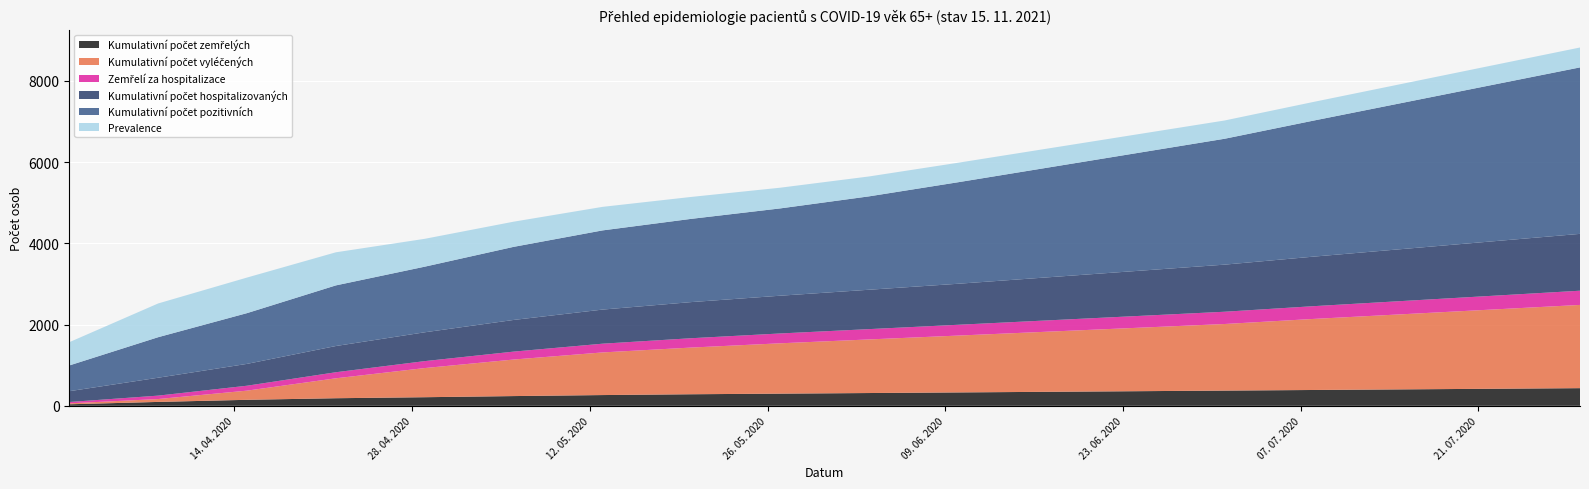

Reading left to right, extract all data points from this chart.

Kumulativní počet vyléčených: 01. 04. 2020=23	08. 04. 2020=71	15. 04. 2020=226	22. 04. 2020=491	29. 04. 2020=718	06. 05. 2020=900	13. 05. 2020=1050	20. 05. 2020=1150	27. 05. 2020=1240	03. 06. 2020=1320	10. 06. 2020=1400	17. 06. 2020=1480	24. 06. 2020=1560	01. 07. 2020=1640	08. 07. 2020=1750	15. 07. 2020=1850	22. 07. 2020=1950	29. 07. 2020=2050
Kumulativní počet pozitivních: 01. 04. 2020=634	08. 04. 2020=998	15. 04. 2020=1250	22. 04. 2020=1493	29. 04. 2020=1616	06. 05. 2020=1800	13. 05. 2020=1950	20. 05. 2020=2050	27. 05. 2020=2150	03. 06. 2020=2300	10. 06. 2020=2500	17. 06. 2020=2700	24. 06. 2020=2900	01. 07. 2020=3100	08. 07. 2020=3350	15. 07. 2020=3600	22. 07. 2020=3850	29. 07. 2020=4100
Prevalence: 01. 04. 2020=573	08. 04. 2020=831	15. 04. 2020=876	22. 04. 2020=815	29. 04. 2020=686	06. 05. 2020=620	13. 05. 2020=580	20. 05. 2020=540	27. 05. 2020=510	03. 06. 2020=490	10. 06. 2020=480	17. 06. 2020=470	24. 06. 2020=460	01. 07. 2020=450	08. 07. 2020=460	15. 07. 2020=470	22. 07. 2020=480	29. 07. 2020=490
Kumulativní počet zemřelých: 01. 04. 2020=38	08. 04. 2020=96	15. 04. 2020=148	22. 04. 2020=187	29. 04. 2020=212	06. 05. 2020=240	13. 05. 2020=265	20. 05. 2020=285	27. 05. 2020=300	03. 06. 2020=315	10. 06. 2020=330	17. 06. 2020=345	24. 06. 2020=360	01. 07. 2020=375	08. 07. 2020=390	15. 07. 2020=405	22. 07. 2020=420	29. 07. 2020=435
Zemřelí za hospitalizace: 01. 04. 2020=33	08. 04. 2020=84	15. 04. 2020=121	22. 04. 2020=149	29. 04. 2020=171	06. 05. 2020=195	13. 05. 2020=215	20. 05. 2020=230	27. 05. 2020=242	03. 06. 2020=254	10. 06. 2020=266	17. 06. 2020=278	24. 06. 2020=290	01. 07. 2020=302	08. 07. 2020=314	15. 07. 2020=326	22. 07. 2020=338	29. 07. 2020=350
Kumulativní počet hospitalizovaných: 01. 04. 2020=266	08. 04. 2020=441	15. 04. 2020=538	22. 04. 2020=646	29. 04. 2020=710	06. 05. 2020=780	13. 05. 2020=840	20. 05. 2020=890	27. 05. 2020=930	03. 06. 2020=970	10. 06. 2020=1010	17. 06. 2020=1060	24. 06. 2020=1110	01. 07. 2020=1160	08. 07. 2020=1220	15. 07. 2020=1280	22. 07. 2020=1340	29. 07. 2020=1400